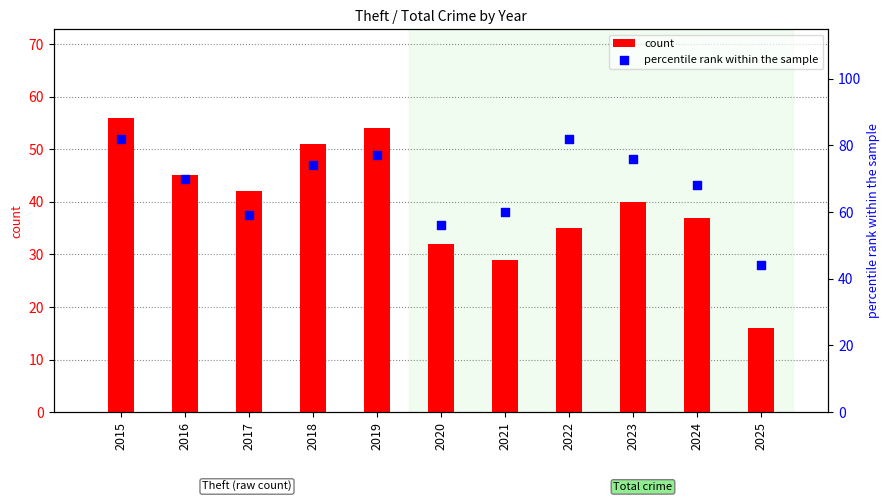

Is the value of count at 2023 greater than the value of percentile rank within the sample at 2023?

No